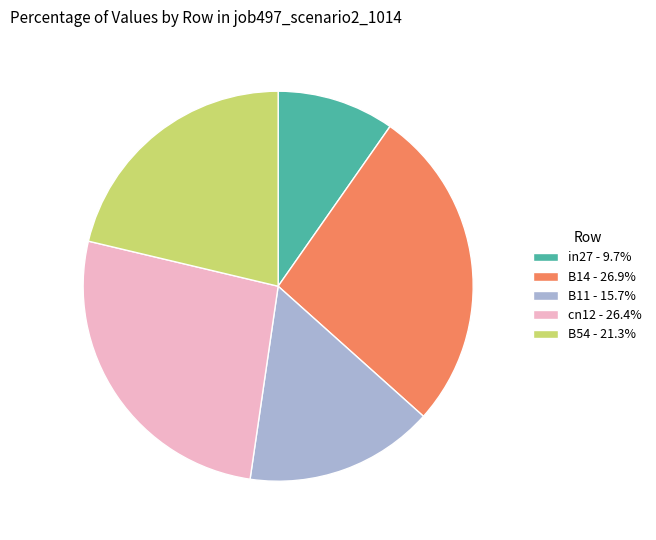

Do B11 - 15.7% and cn12 - 26.4% together represent more than half of the pie?

No